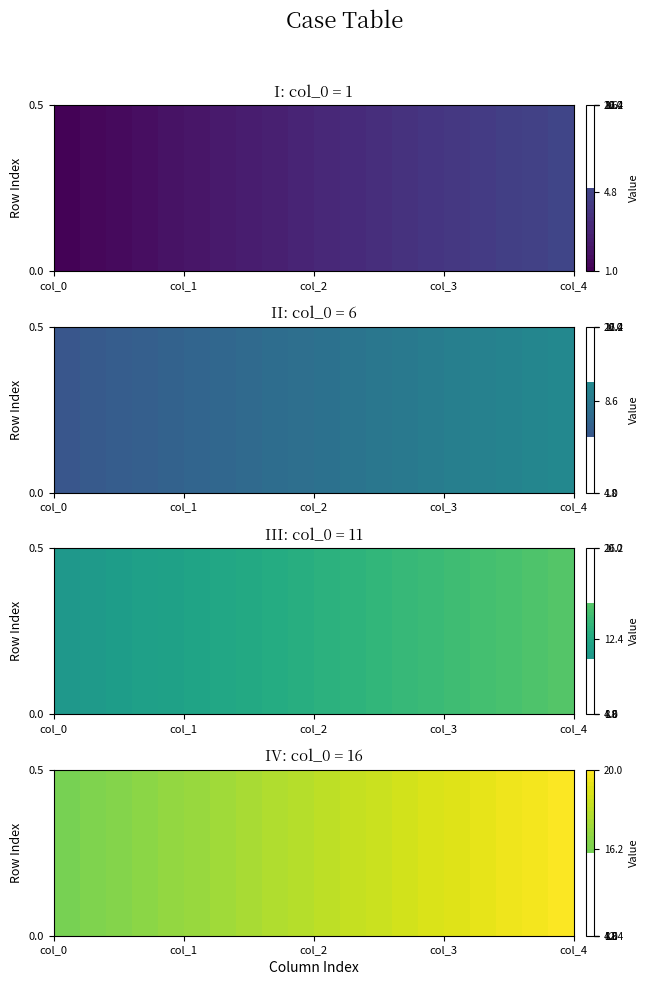

Reading right to left, transcribe all the data shown in this chart.

row0: 5	4	3	2	1
row1: 10	9	8	7	6
row2: 15	14	13	12	11
row3: 20	19	18	17	16